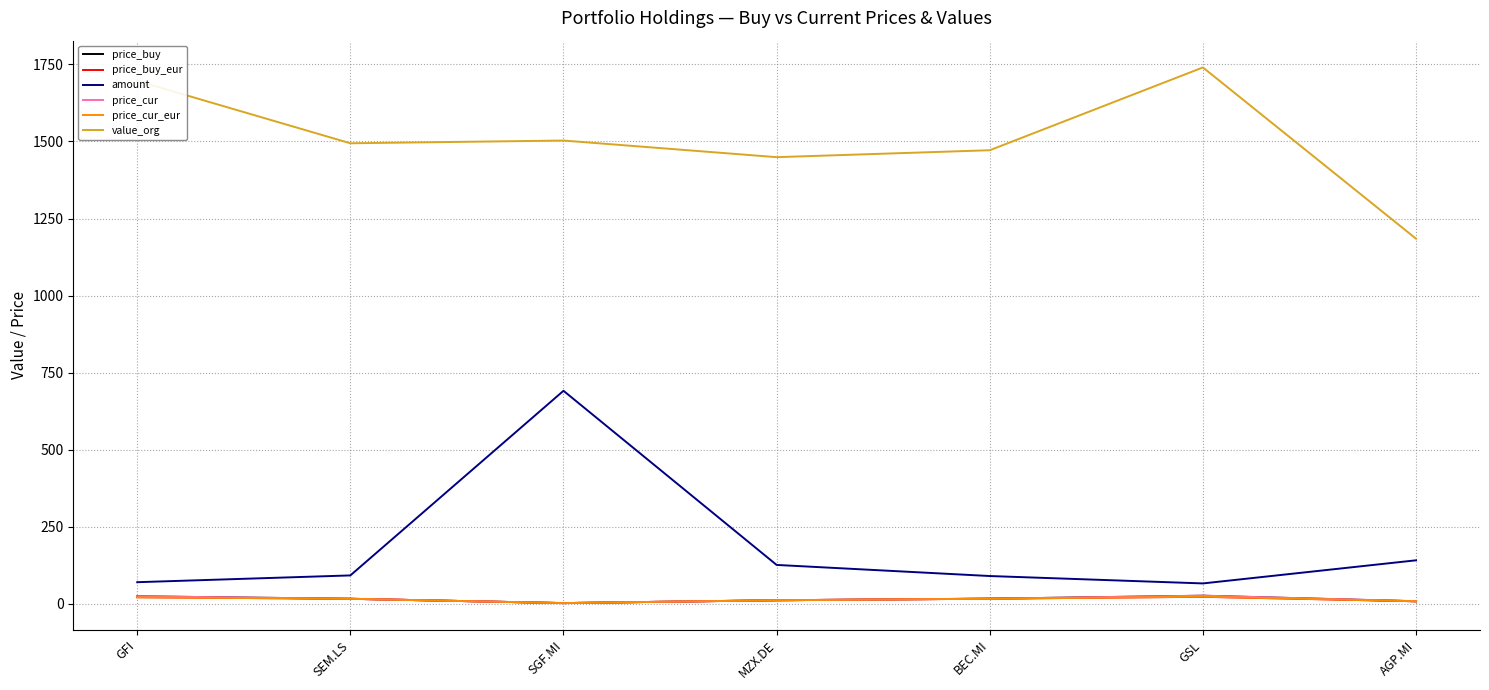

True or false: price_cur_eur and amount intersect in this chart.

False